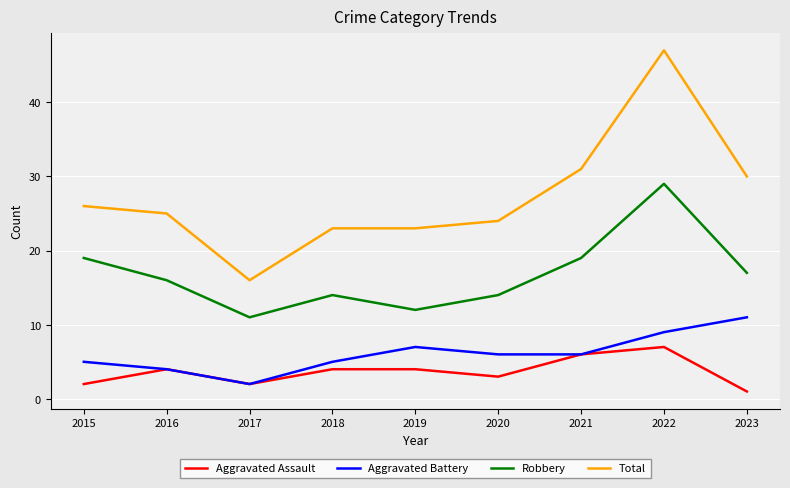

The Aggravated Assault series shows 2 at 2015. True or false?

True